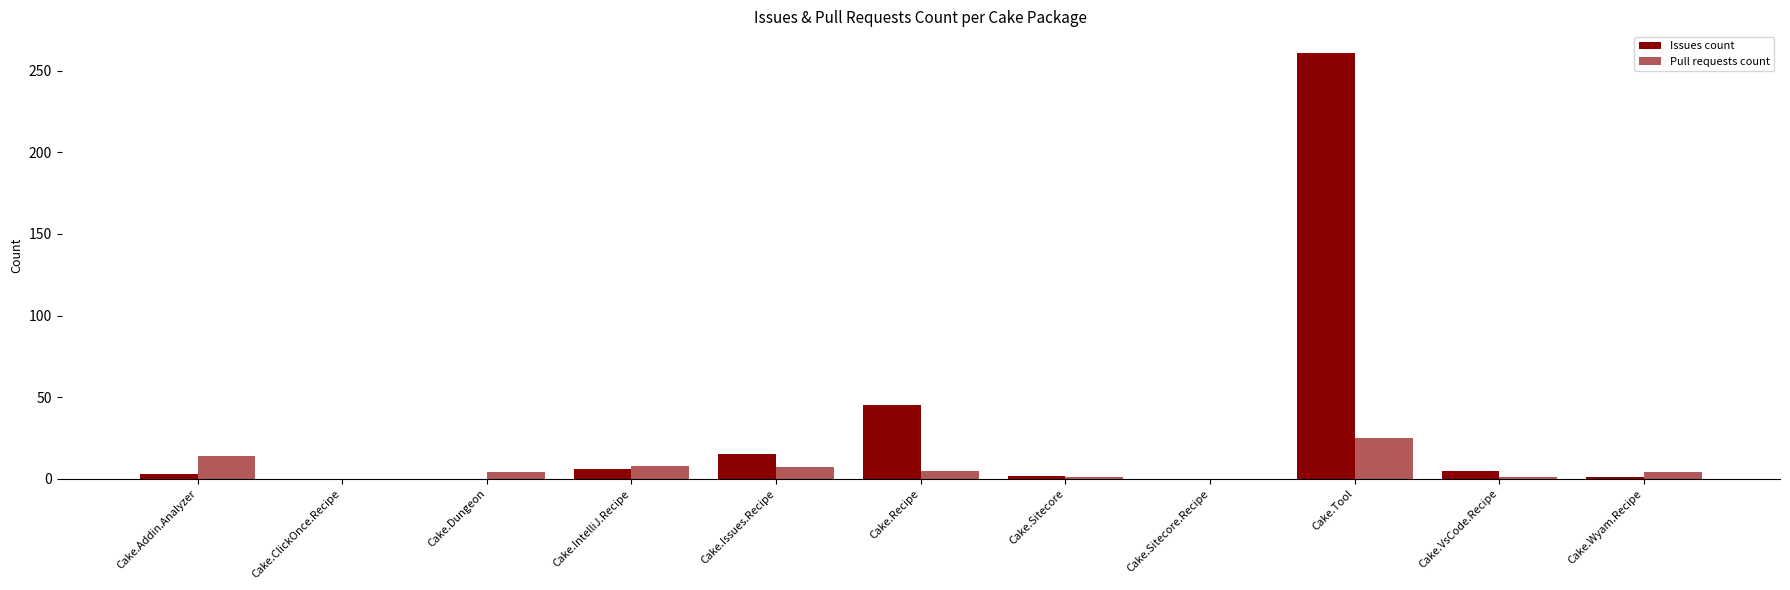

How many categories are shown in the chart?

11